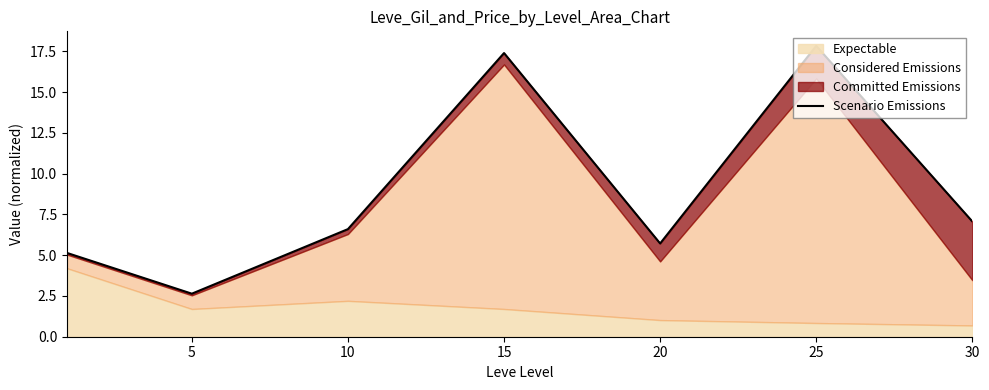

True or false: the data shows 4.0 at 25.

False